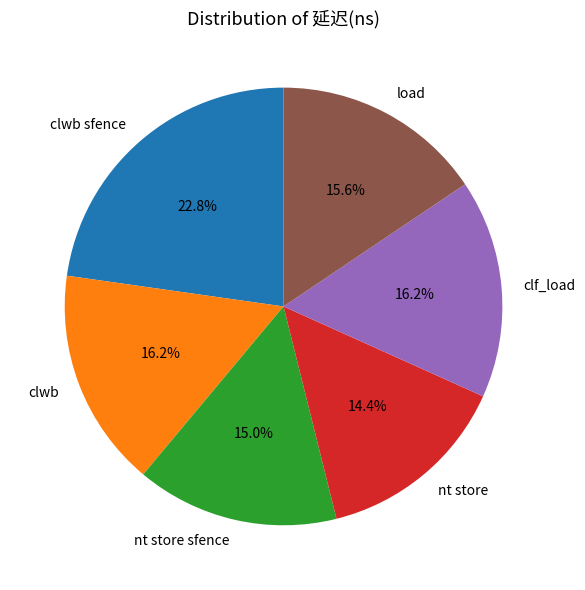

To the nearest percent, what is the difference between the largest and smallest slice percentages?

8%